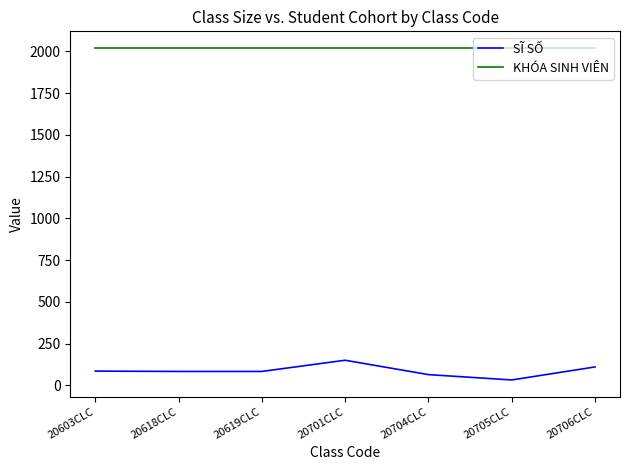

True or false: SĨ SỐ and KHÓA SINH VIÊN intersect in this chart.

False